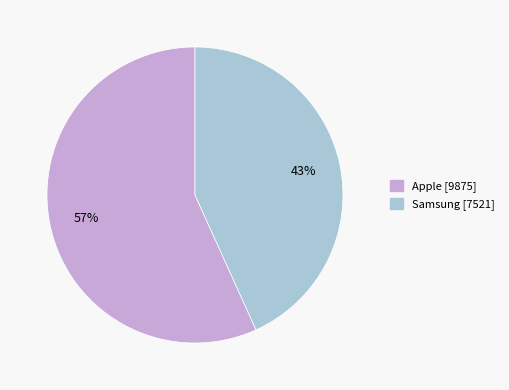

How many slices are in this pie chart?

2